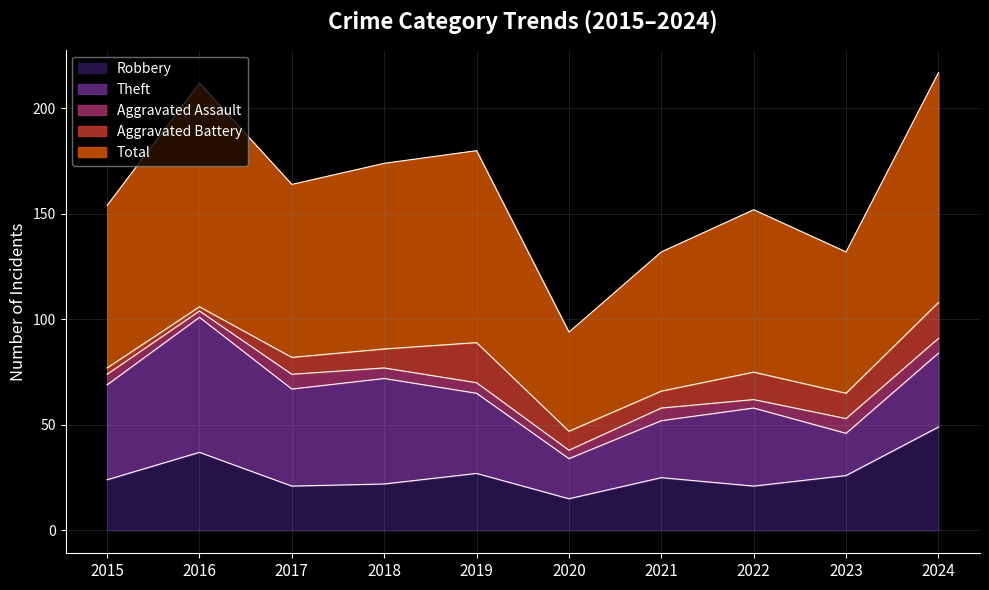

True or false: Robbery and Total cross at least once.

False